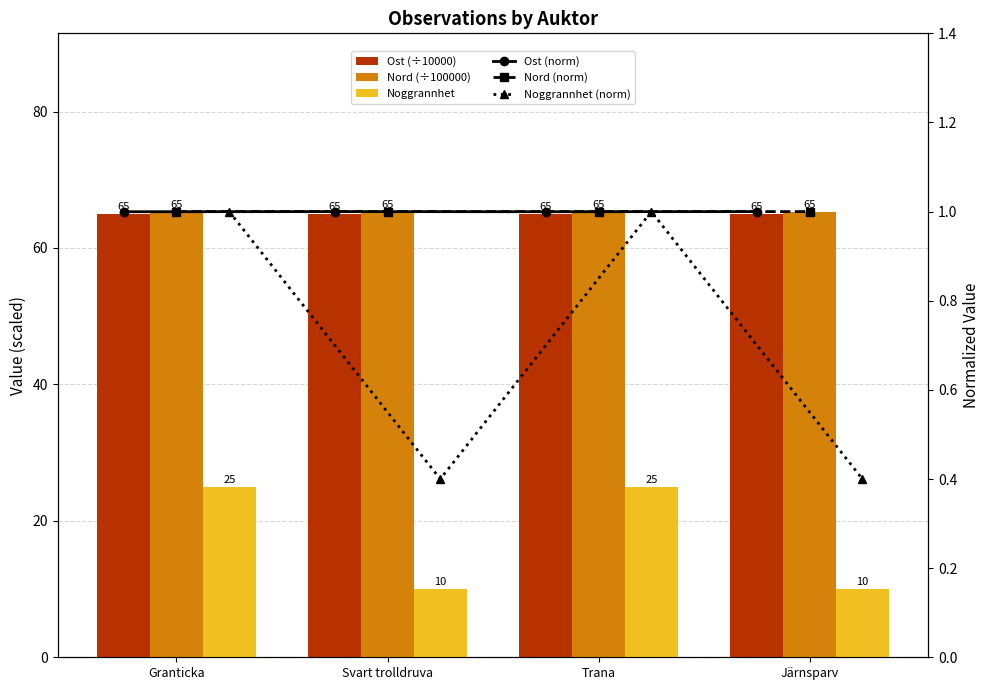

Which has a higher value, Trana or Järnsparv?

Järnsparv